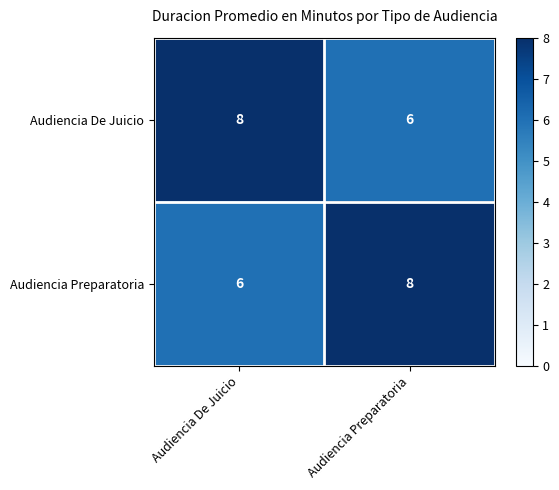

What is the difference between the highest and lowest values at Audiencia Preparatoria?

2